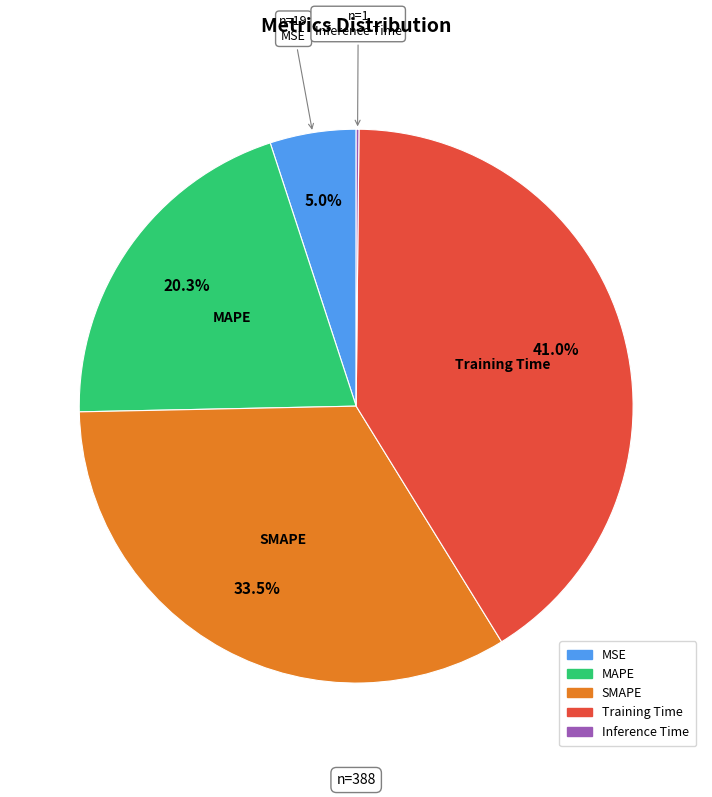

What portion of the pie excludes SMAPE?

66.5%